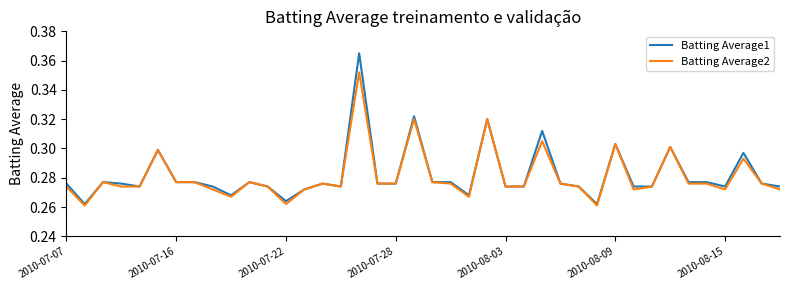

Which series has the largest range (max minus min)?

Batting Average1